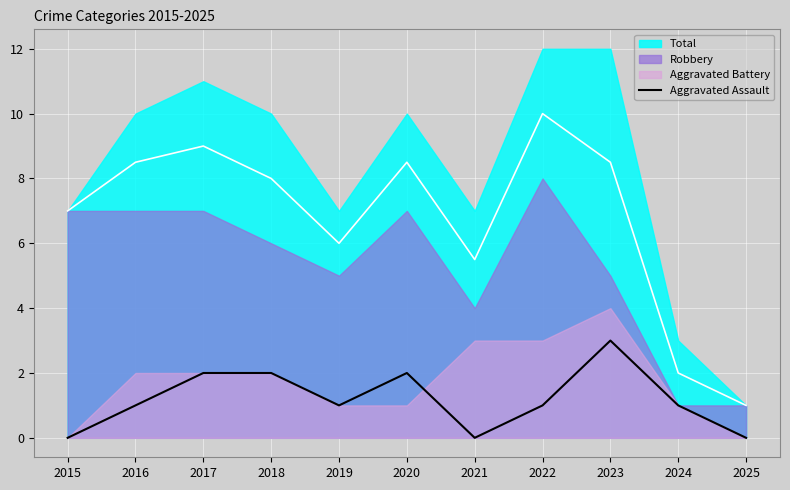

The value at 2019 is 1. True or false?

True